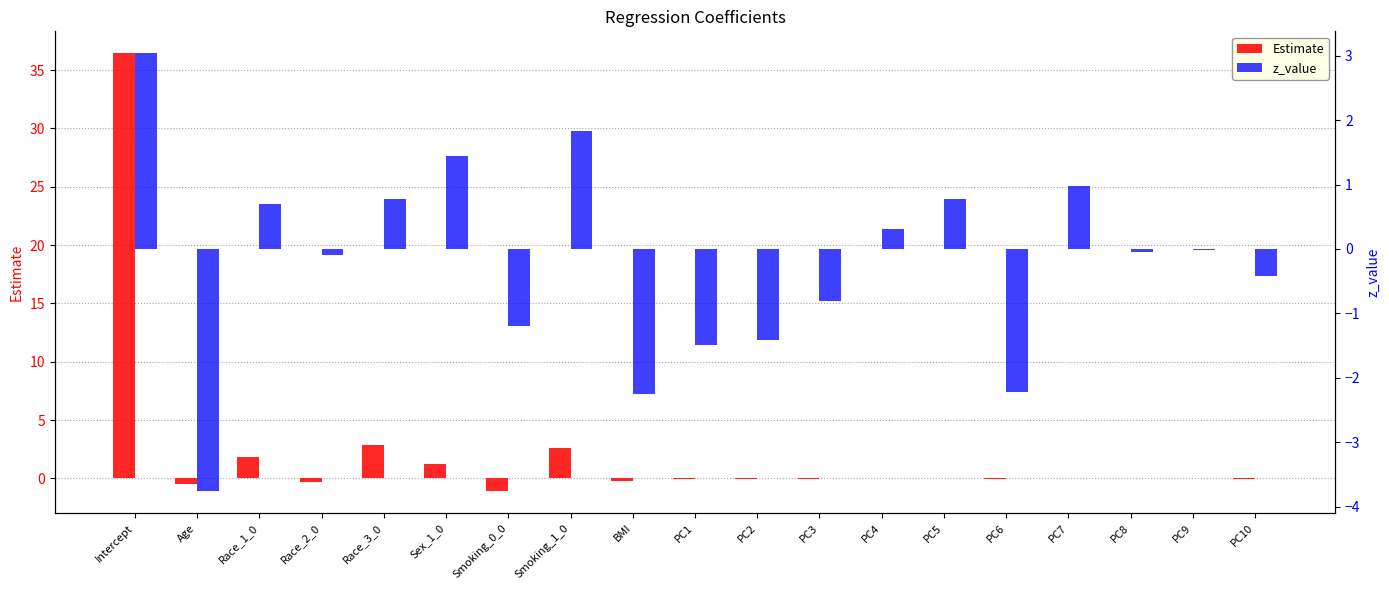

Count the number of categories in the chart.

19